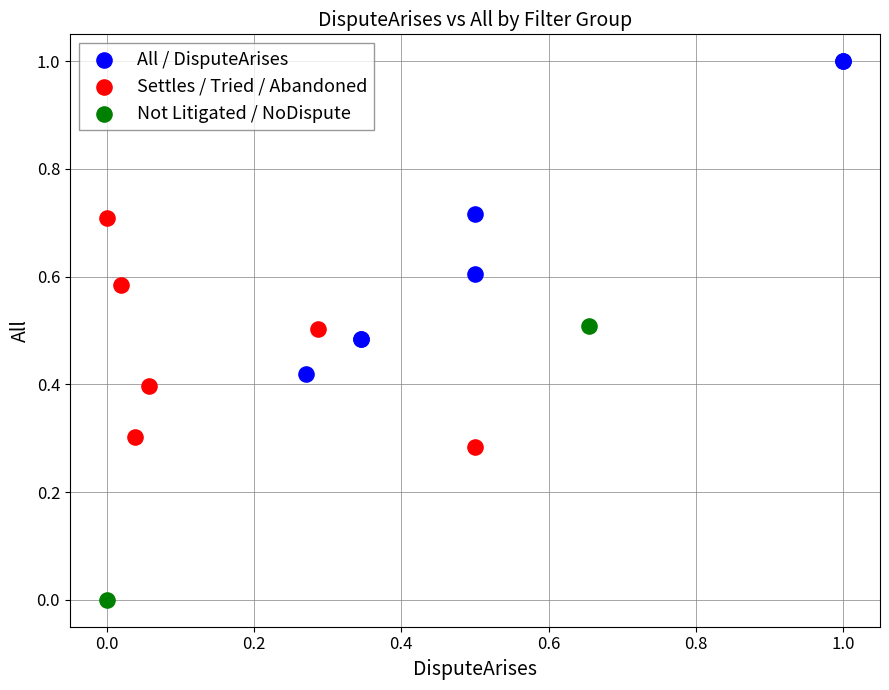

Which series contains the lowest Y value?

Not Litigated / NoDispute